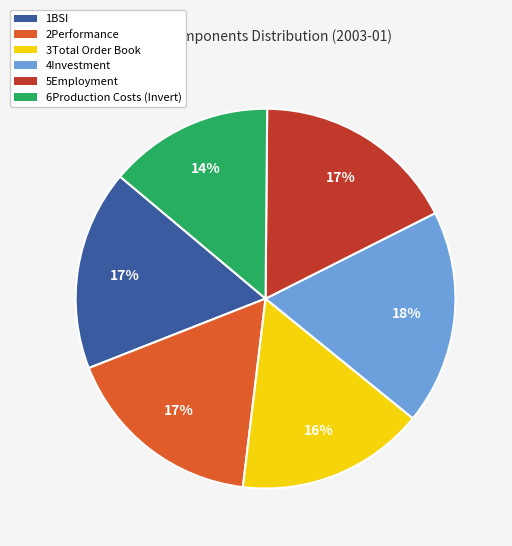

Do 3Total Order Book and 1BSI together represent more than half of the pie?

No